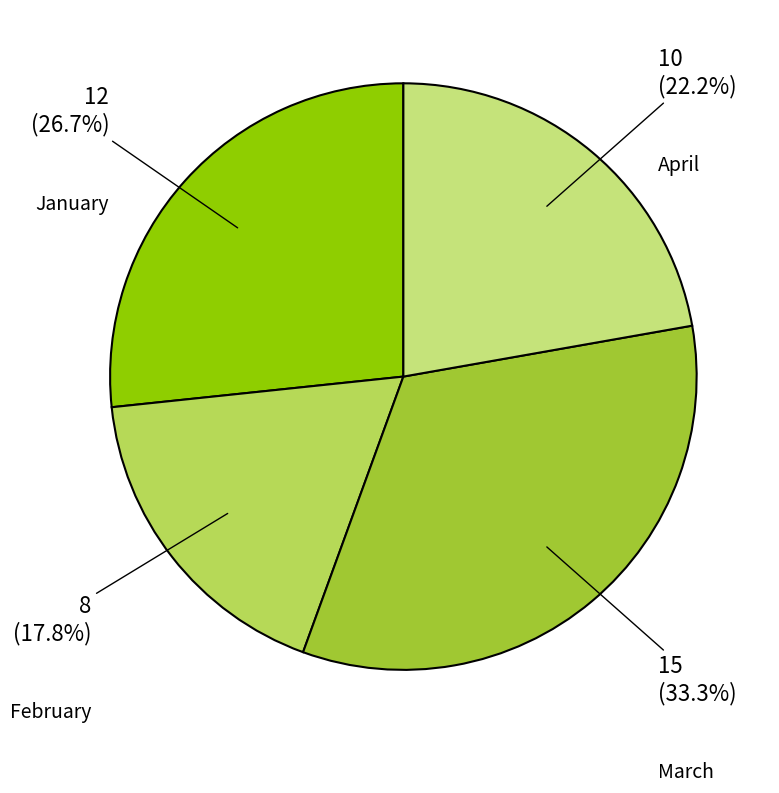

Does January account for over 50% of the chart?

No